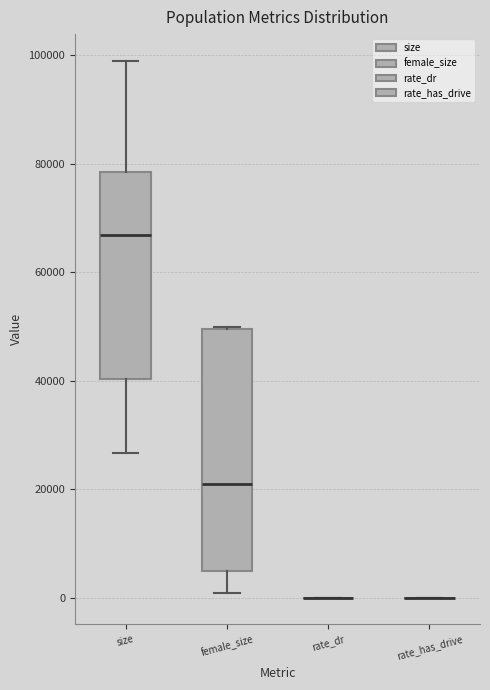

Which box is the tallest, from its lower edge to its upper edge?

female_size